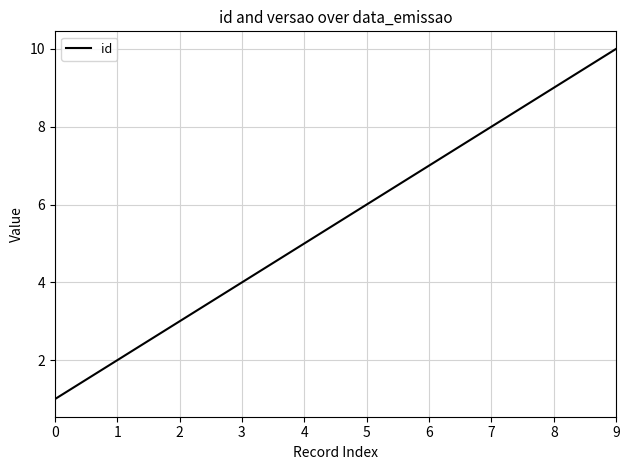

What is the minimum value shown in the chart?

1